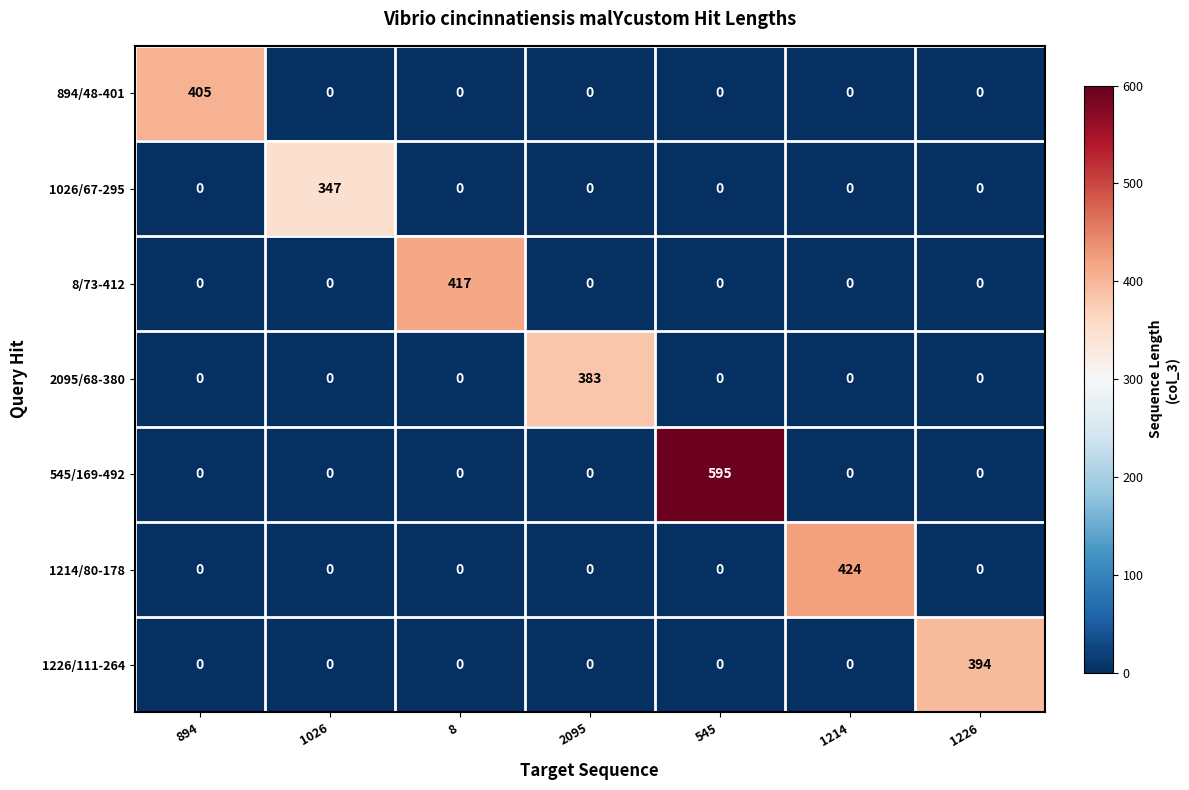

How many positive values does the 545/169-492 series have?

1